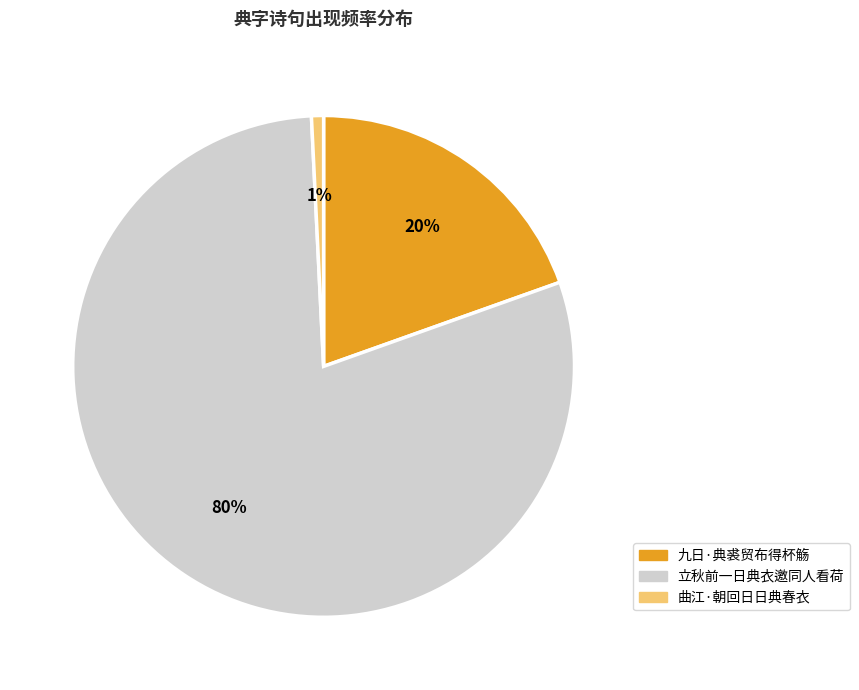

Count the number of slices in the pie.

3